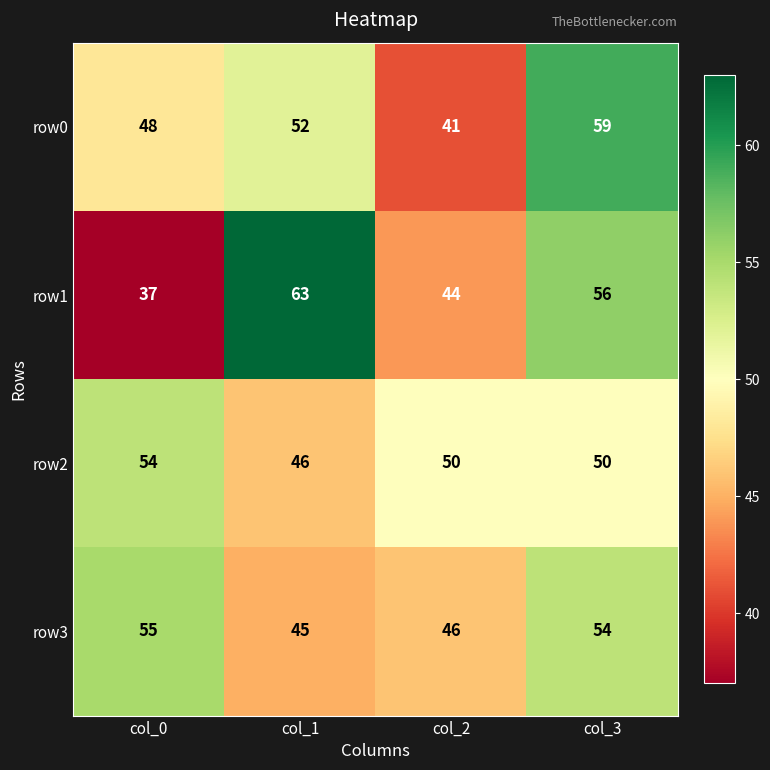

True or false: row1 has a value of 29 at col_1.

False